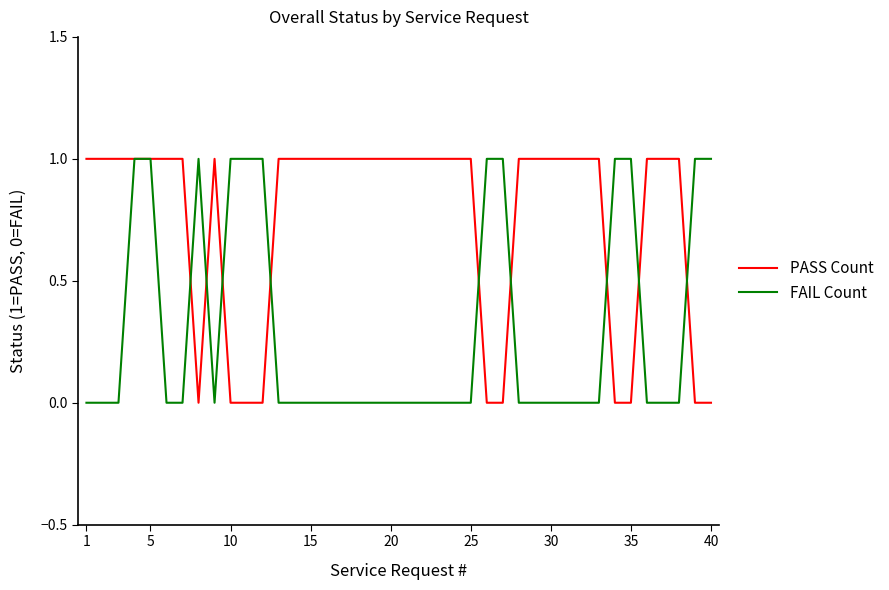

List the series in order of their overall mean, lowest first.

FAIL Count, PASS Count